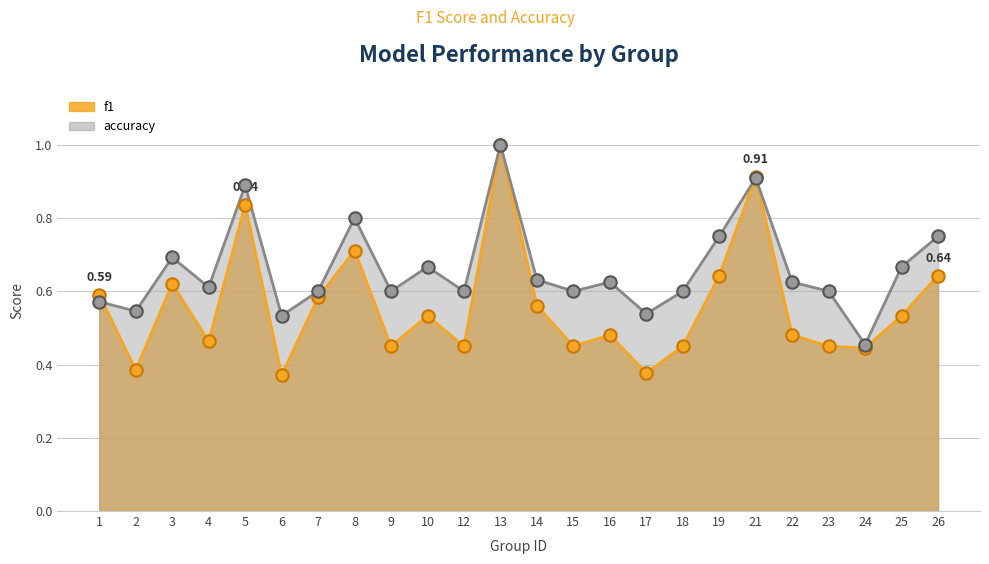

Which series reaches the minimum Y coordinate?

f1